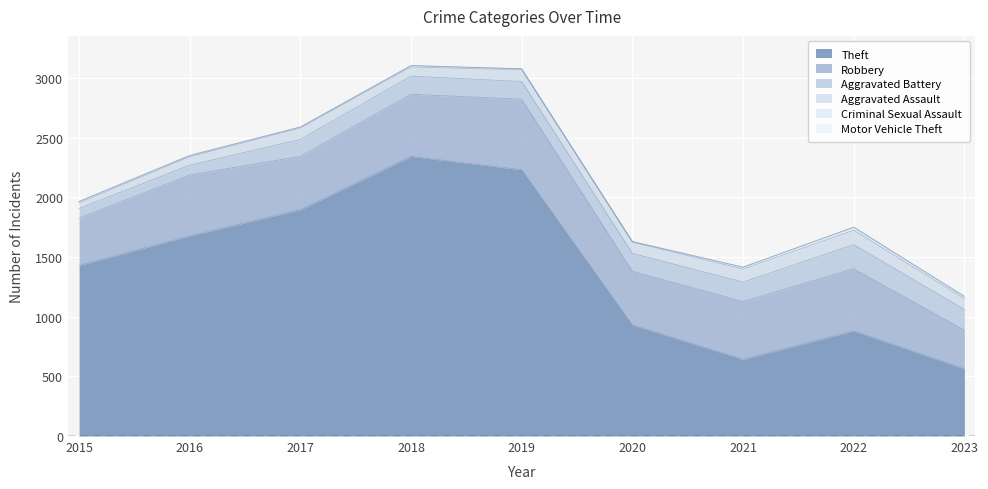

What is the greatest value displayed?

2342